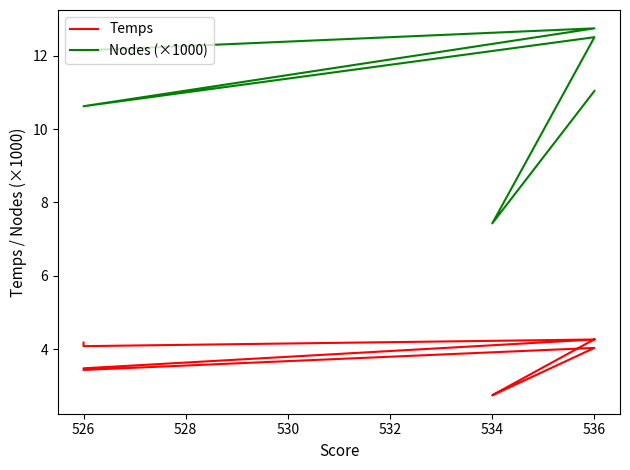

Reading right to left, list all the values displayed in this chart.

Temps: 4.2	4.1	4.3	3.5	3.4	4.0	2.7	2.7	4.3
Nodes (×1000): 12.1	12.1	12.7	10.6	10.6	12.5	7.4	7.4	11.0